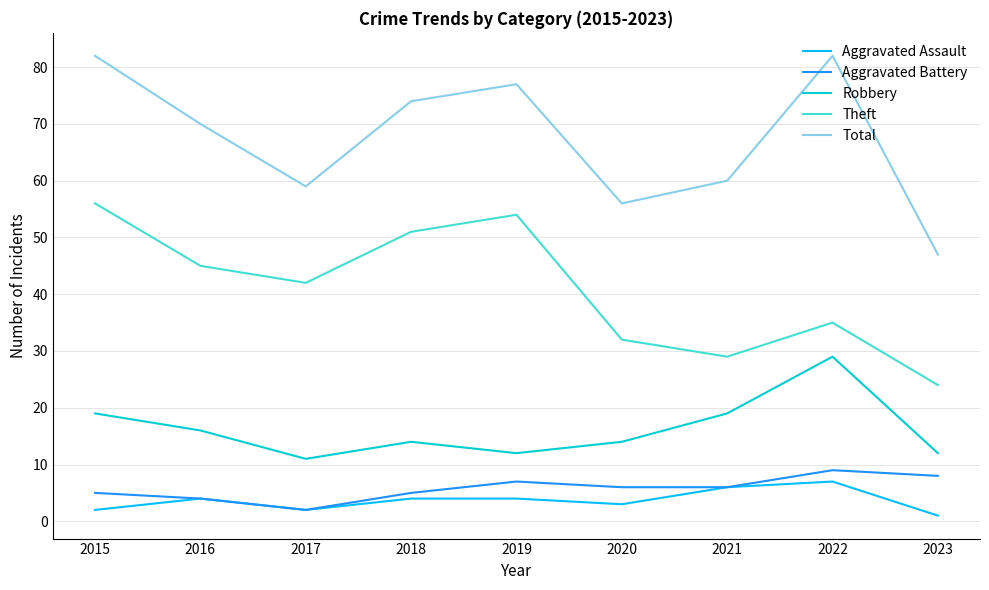

True or false: Aggravated Assault has more than 1 interior local peaks.

True